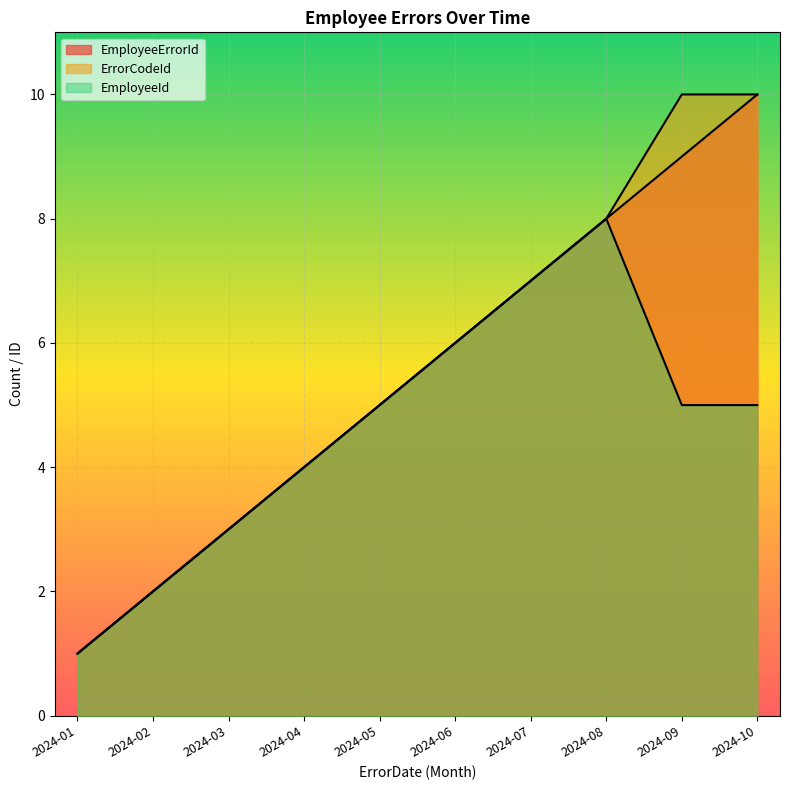

How many lines are shown in the chart?

3